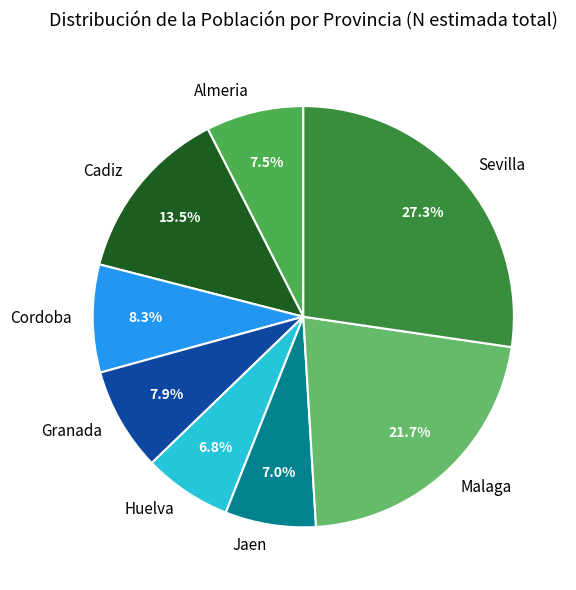

Approximately how many times larger is the value at Granada compared to Malaga?

0.4